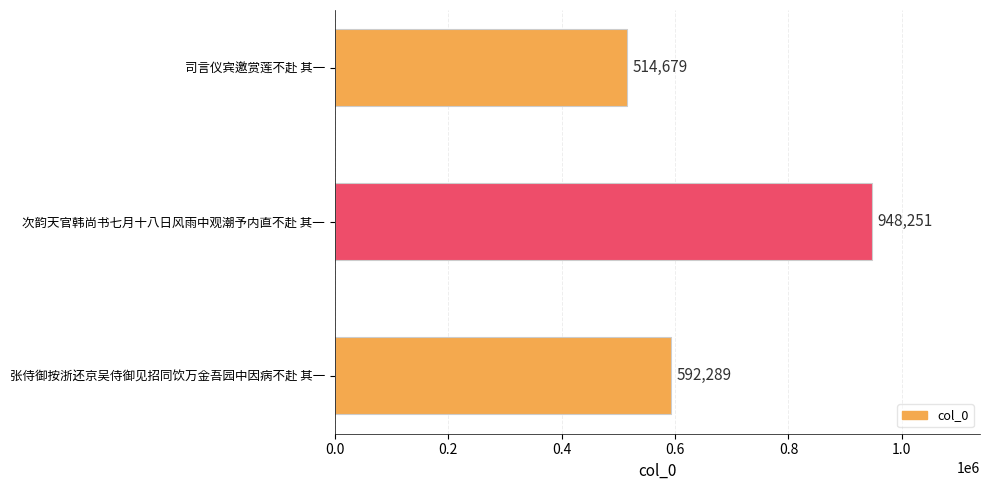

Rank the categories by value from highest to lowest.

次韵天官韩尚书七月十八日风雨中观潮予内直不赴 其一, 张侍御按浙还京吴侍御见招同饮万金吾园中因病不赴 其一, 司言仪宾邀赏莲不赴 其一